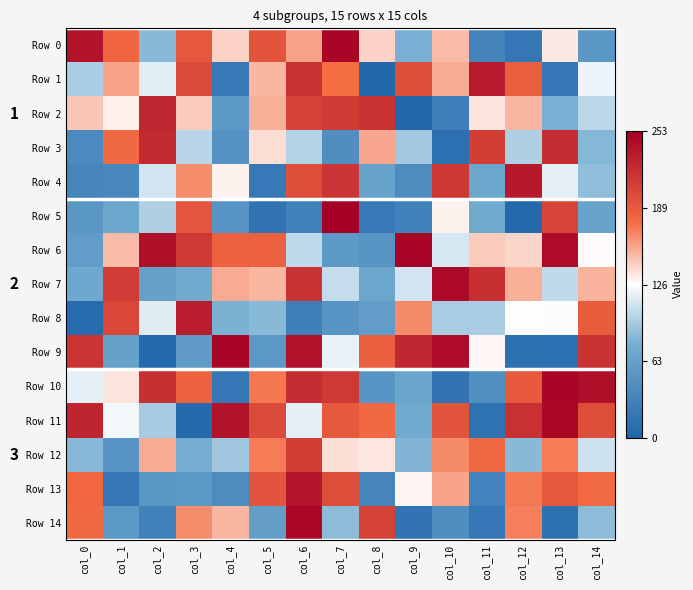

Count the number of data series in this chart.

15